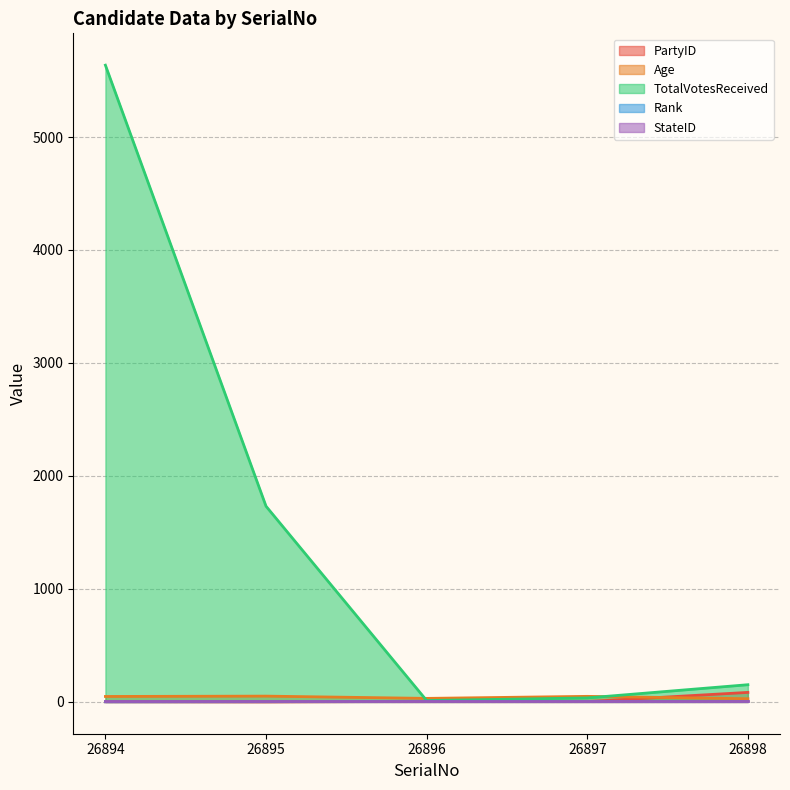

What is the sum of all Age values?

207